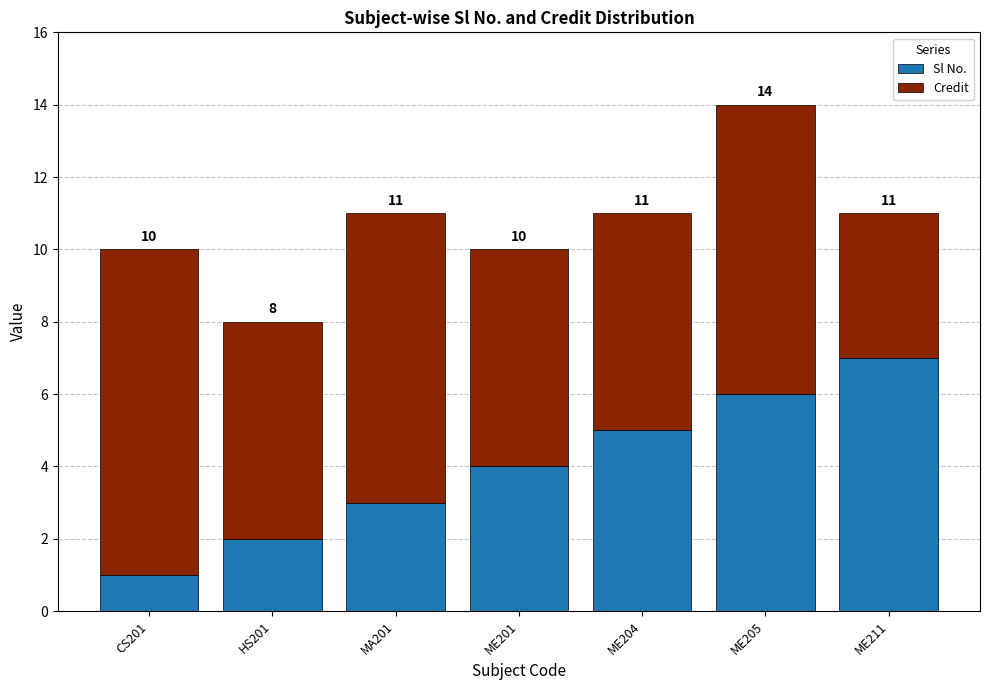

Are the bars grouped side by side (vs. stacked)?

No